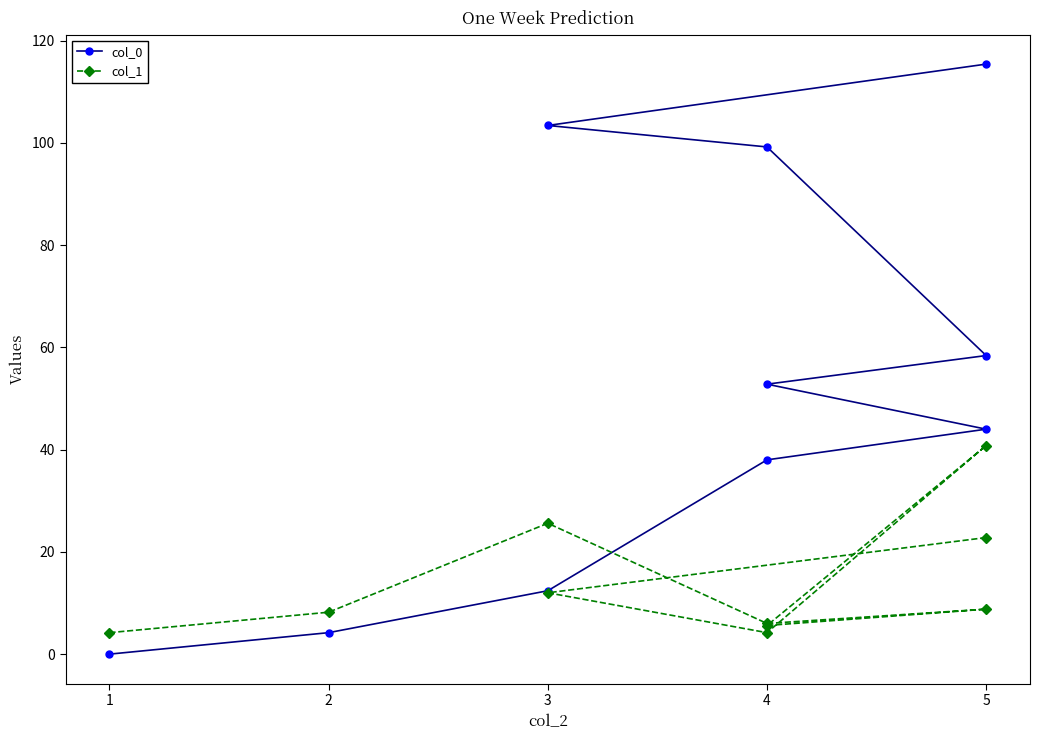

What is the value of the col_1 point at the 6th from the left?

5.6